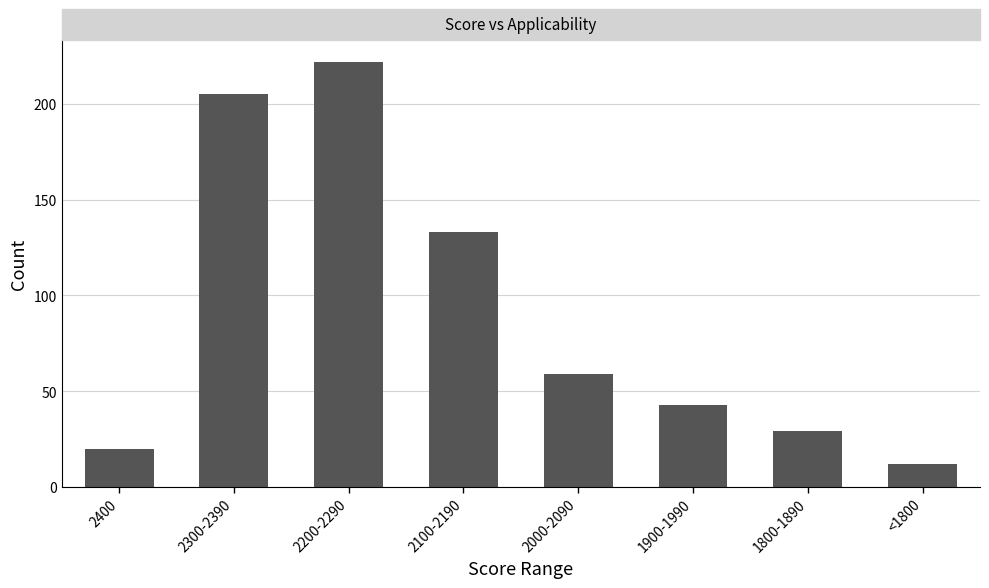

Which label corresponds to the largest value in the chart?

2200-2290